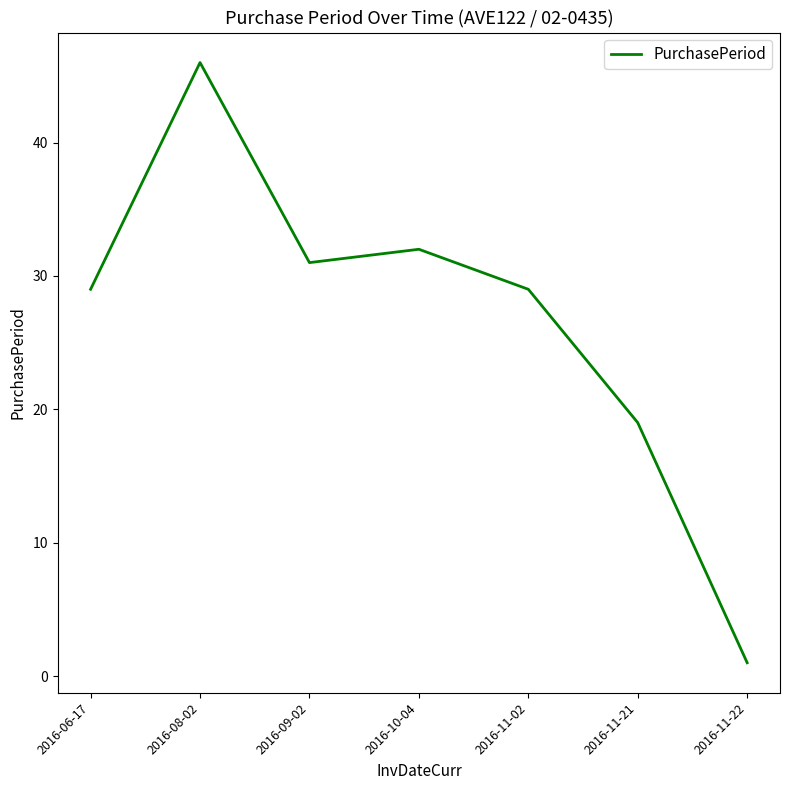

How many series are shown in this chart?

1